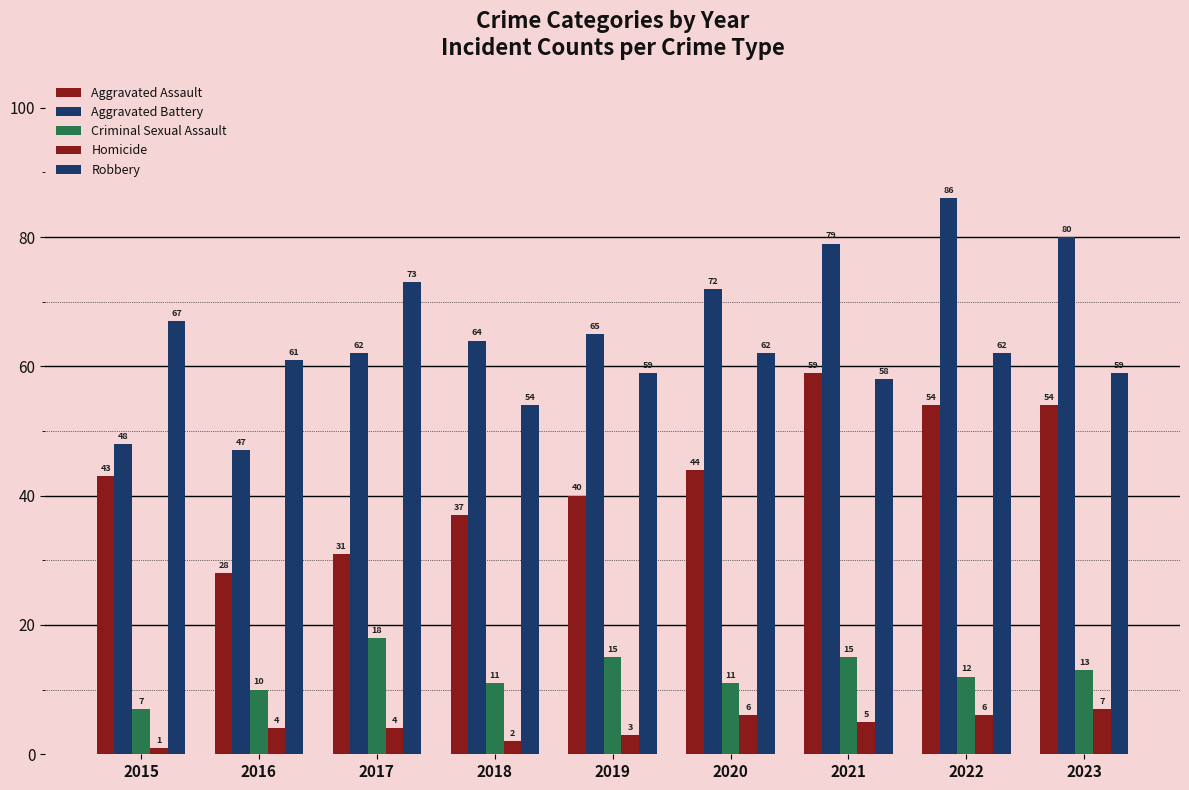

What is the approximate value of Aggravated Assault at 2017, to the nearest 5?

30